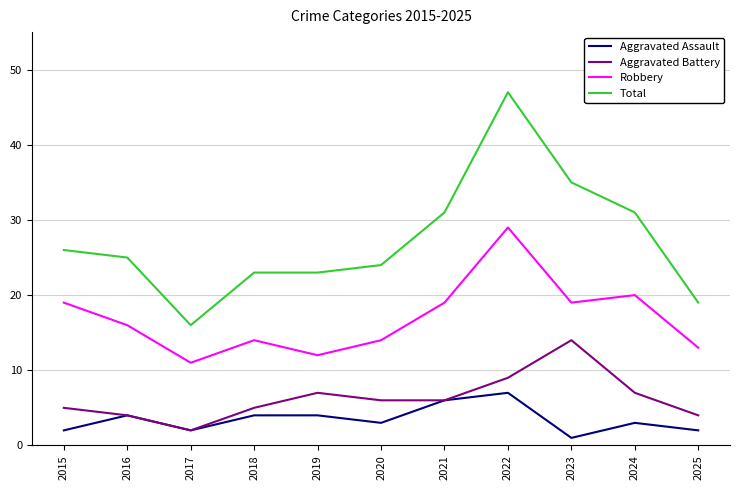

At which category is the sum across all series the highest?

2022